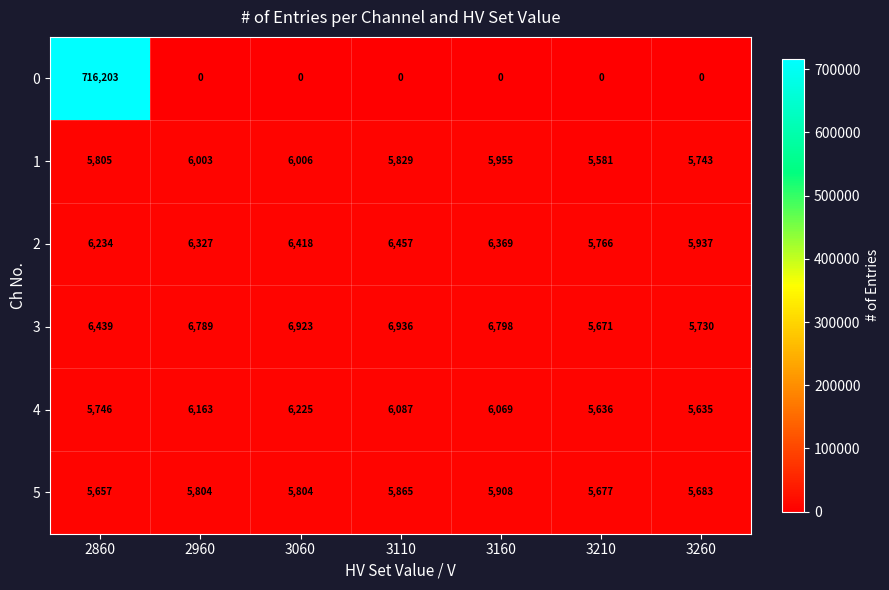

At which category is the sum across all series the highest?

2860